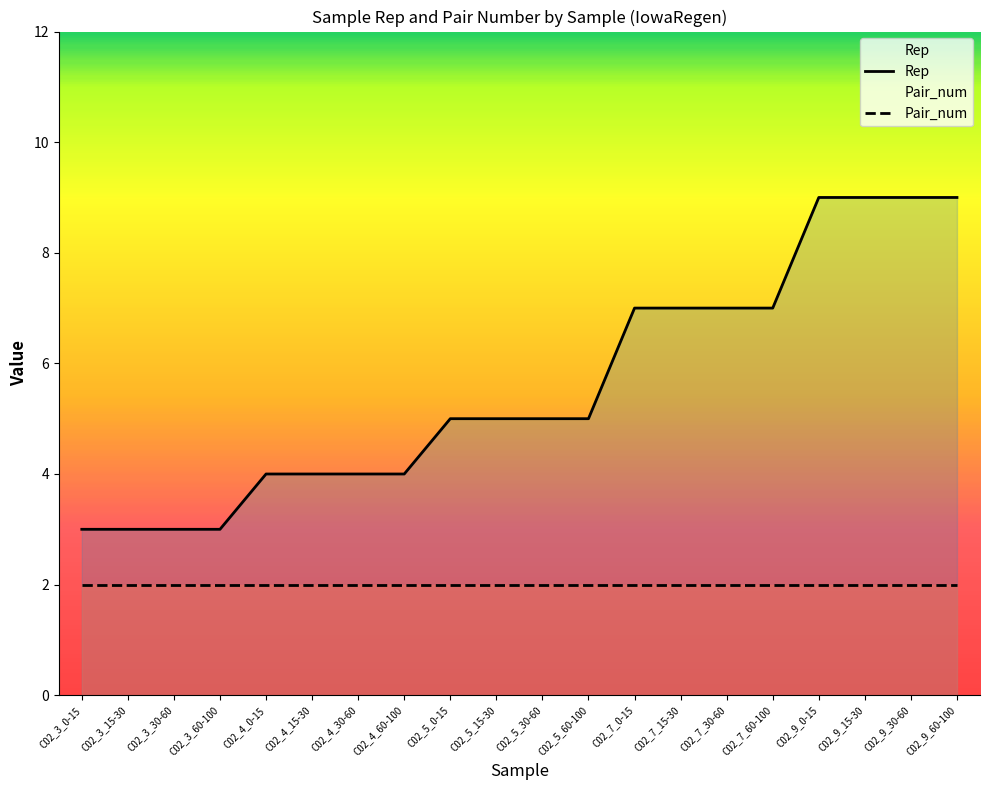

What is the label of the 15th point from the right?

C02_4_15-30